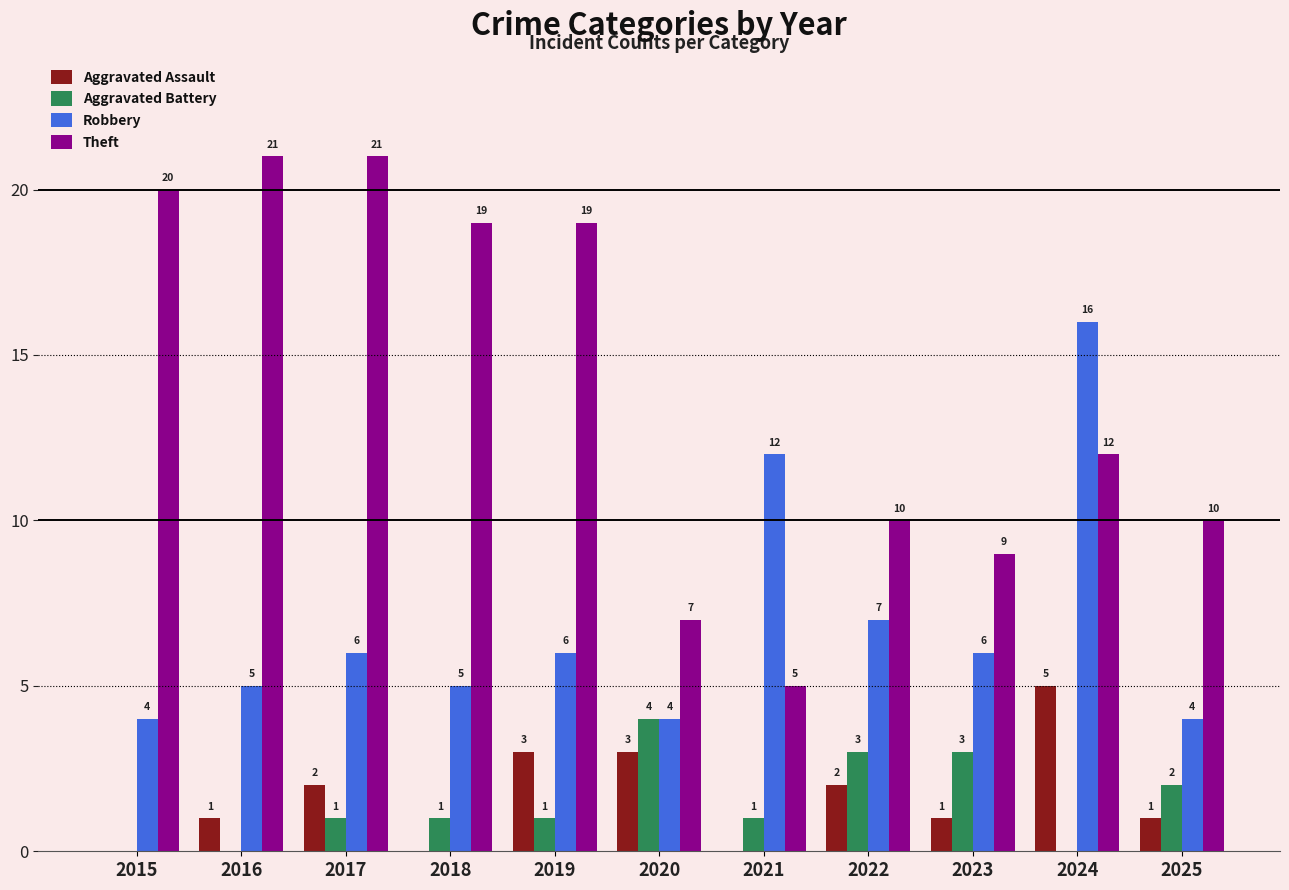

At which label is Robbery closest to 10?

2021